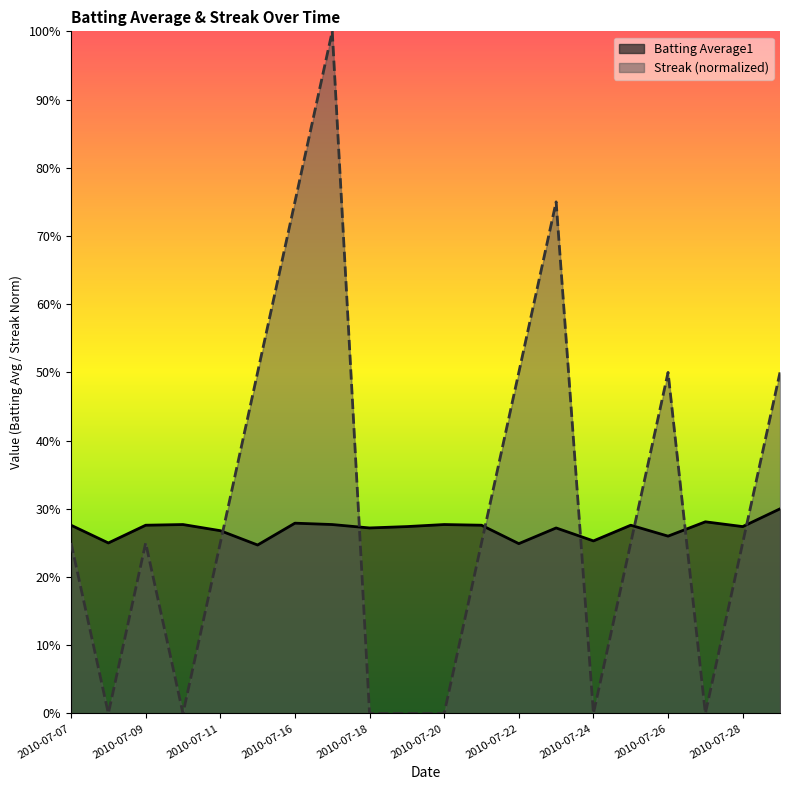

Count the Batting Average1 values in the range 0 to 1.

20